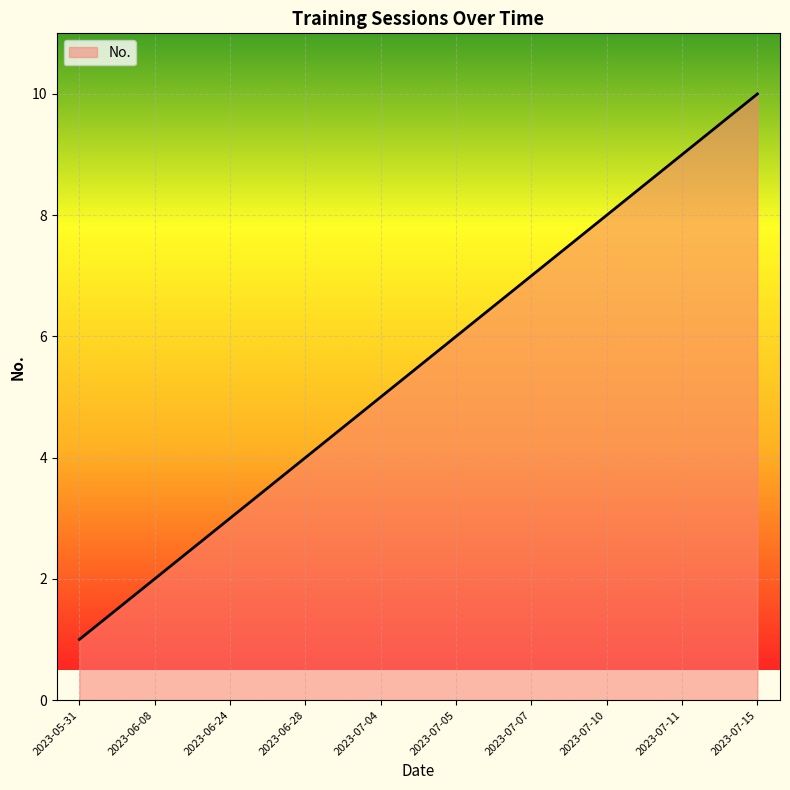

Is it true that the value at 2023-07-07 is 7?

True